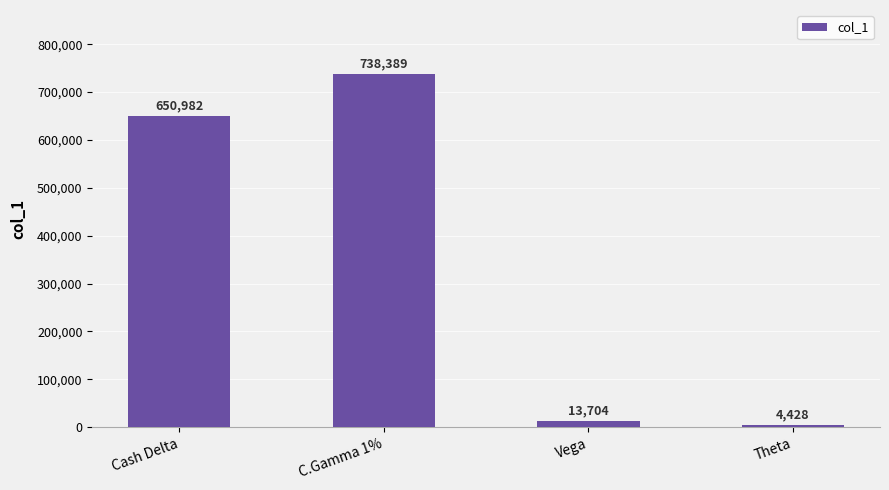

How many series are shown in this chart?

1